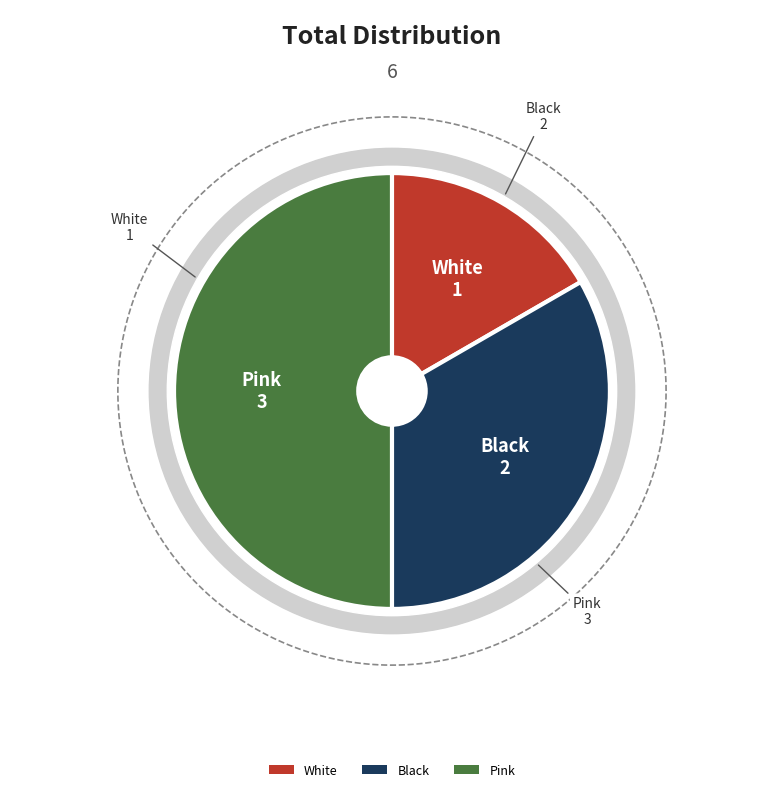

What is the change in value from White to Black?

+1